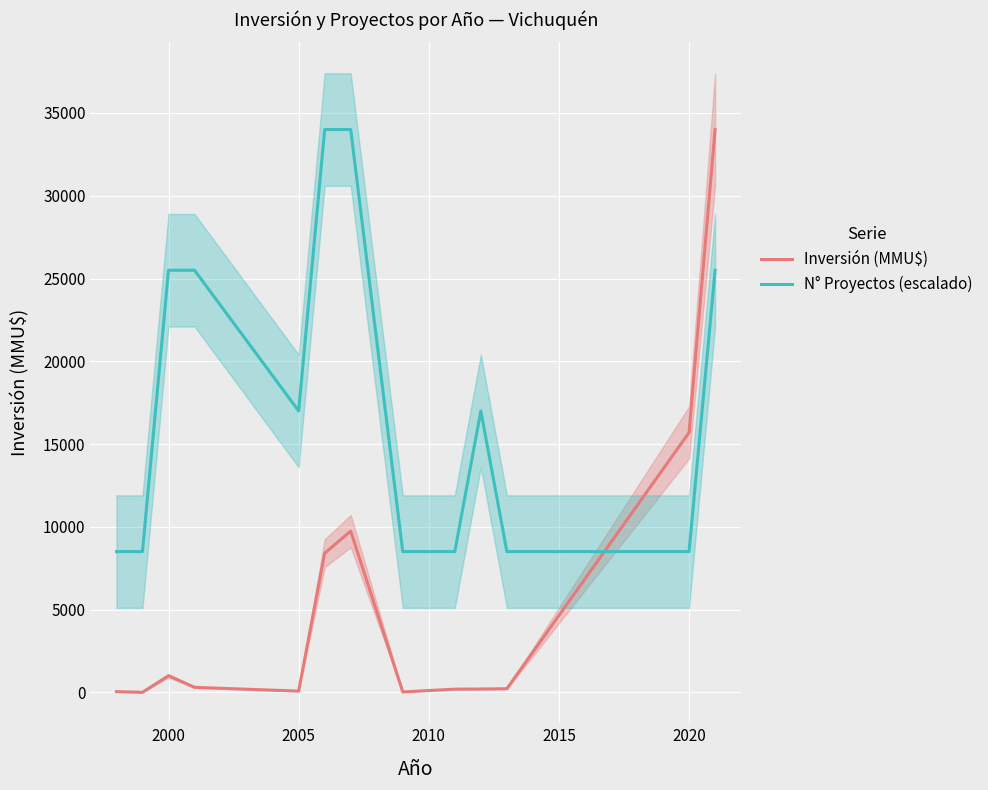

Which series ends up on top after the final intersection of Inversión (MMU$) and N° Proyectos (escalado)?

Inversión (MMU$)